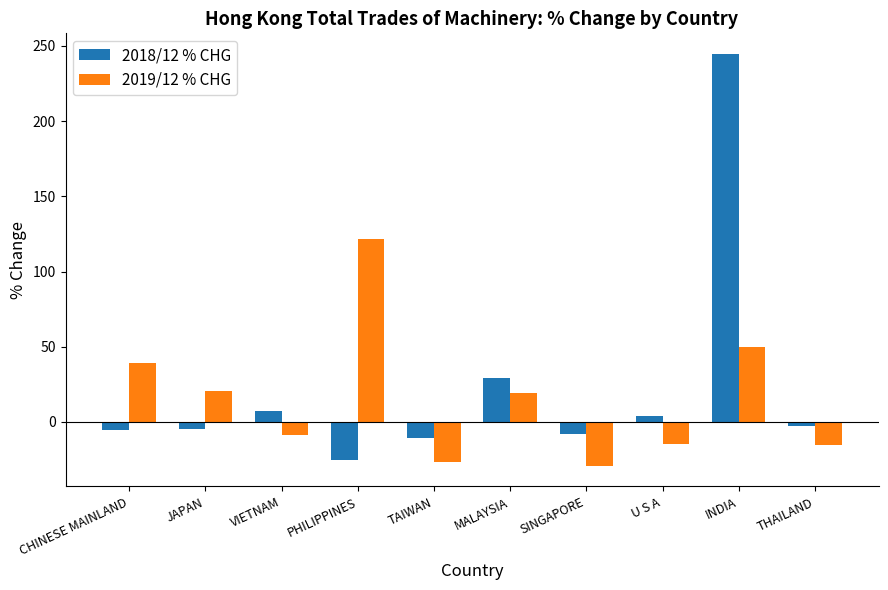

How many positive values does the 2019/12 % CHG series have?

5